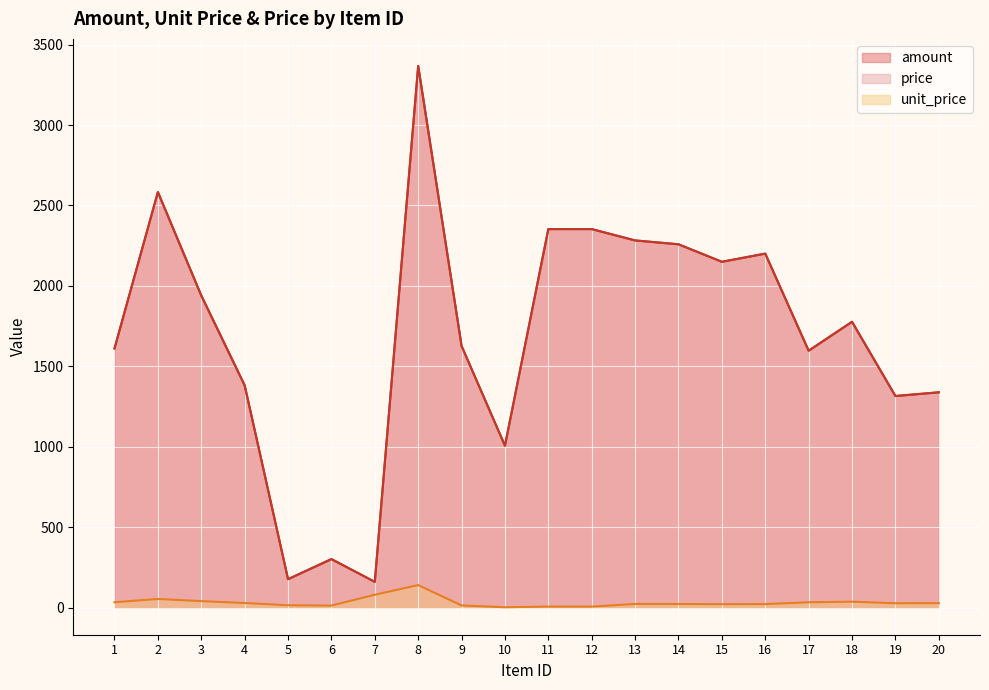

The value of price at 13 is 2282.6. True or false?

True